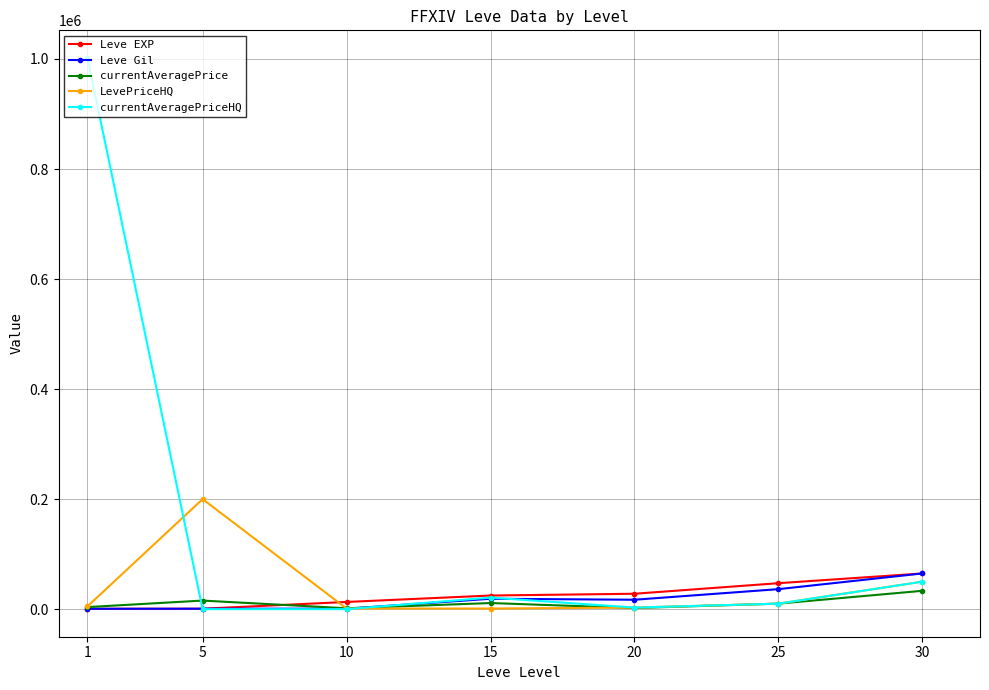

Does the chart display data point markers on the line(s)?

Yes